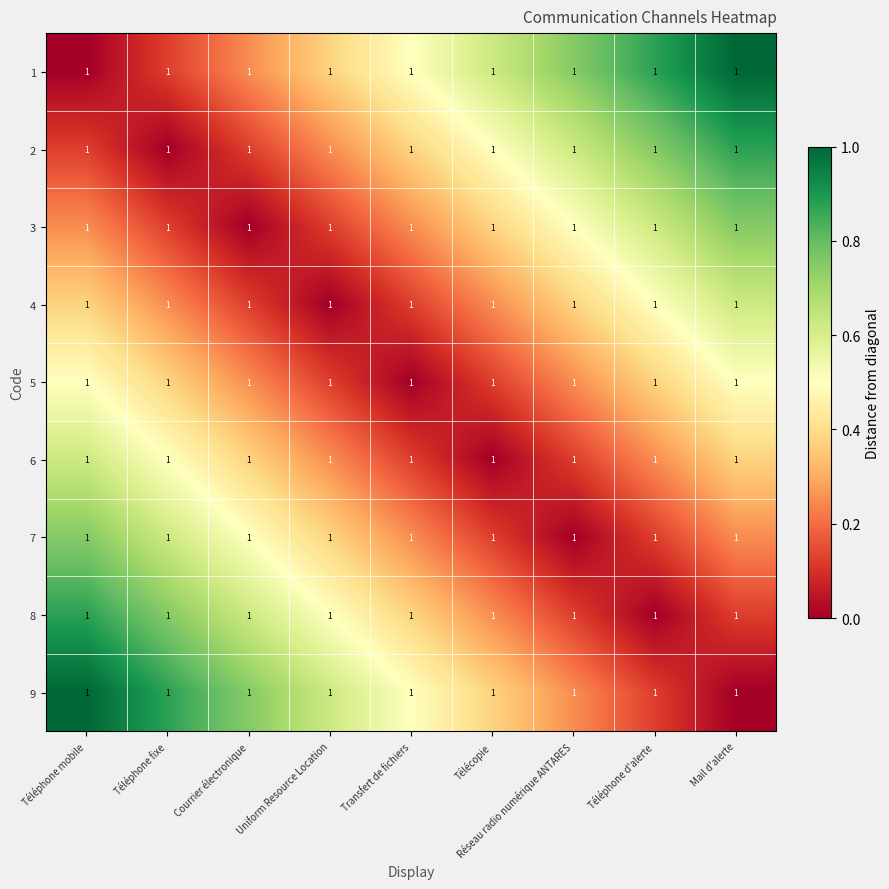

Count the 8 values in the range 0 to 1.

9